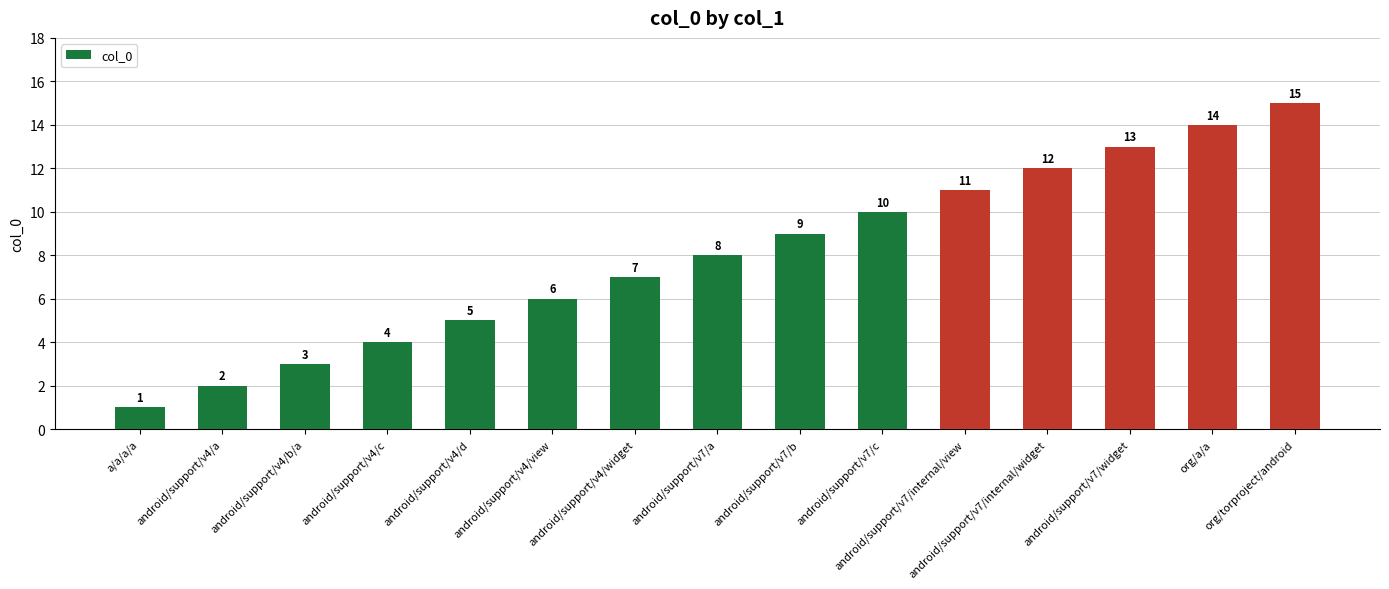

Rank the categories by value from highest to lowest.

org/torproject/android, org/a/a, android/support/v7/widget, android/support/v7/internal/widget, android/support/v7/internal/view, android/support/v7/c, android/support/v7/b, android/support/v7/a, android/support/v4/widget, android/support/v4/view, android/support/v4/d, android/support/v4/c, android/support/v4/b/a, android/support/v4/a, a/a/a/a